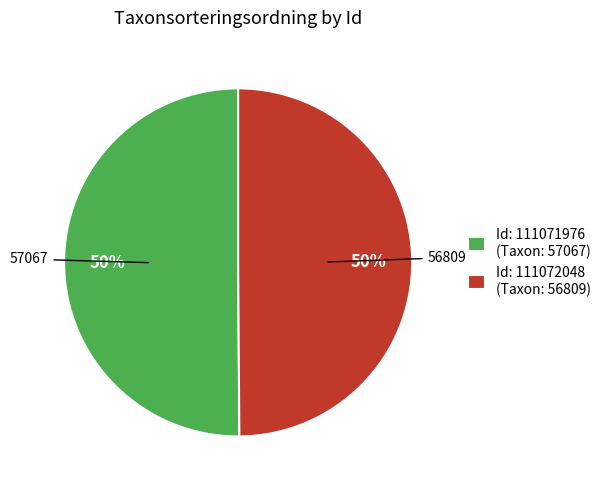

How many segments does this pie chart have?

2